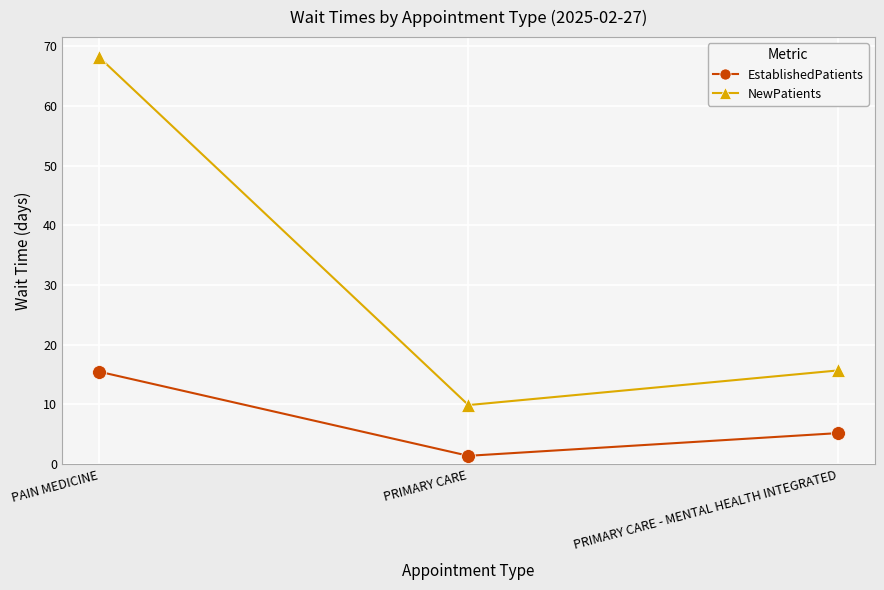

Rank the series at PRIMARY CARE from lowest to highest value.

EstablishedPatients, NewPatients